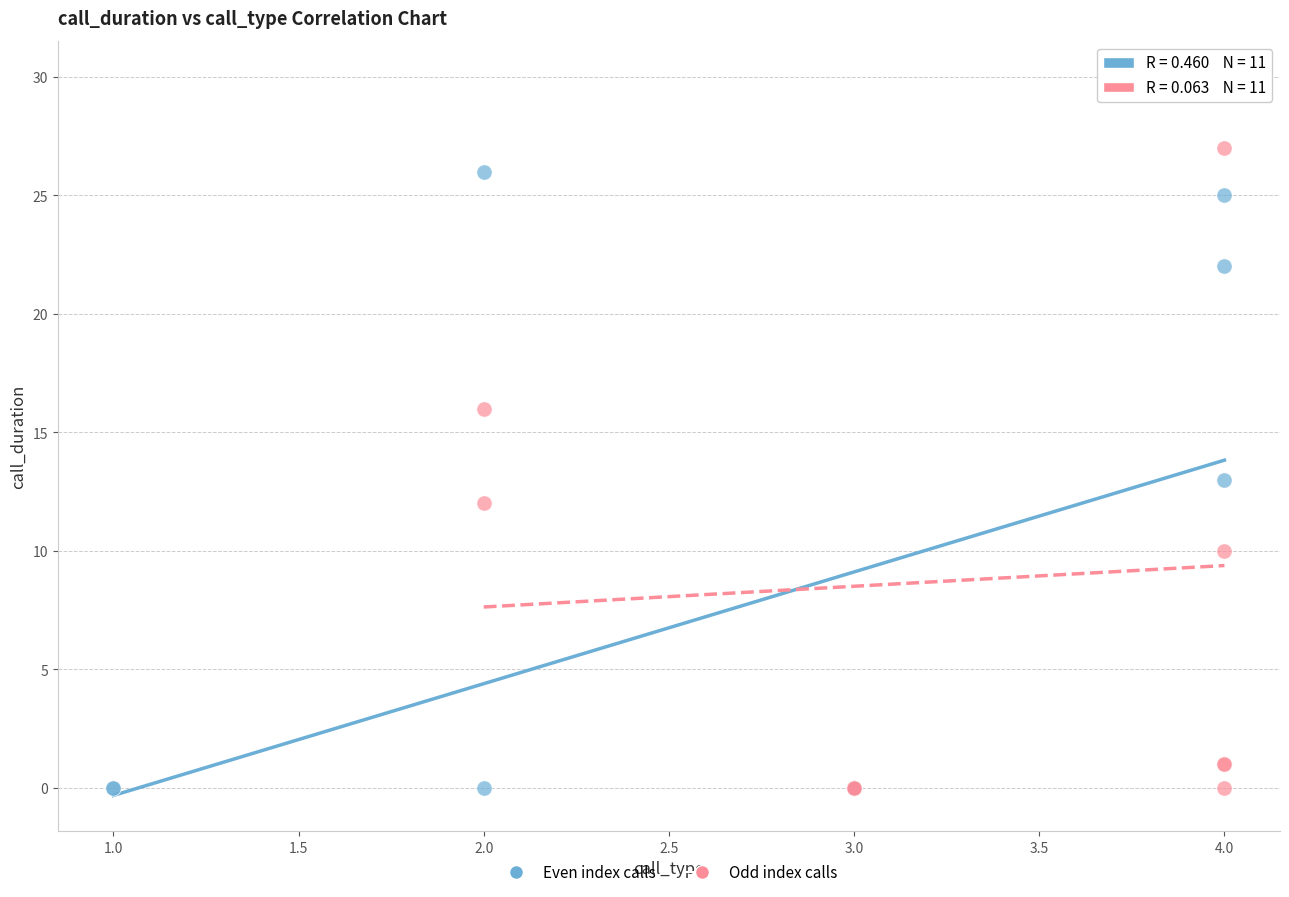

Which series contains the highest Y value?

Odd index calls